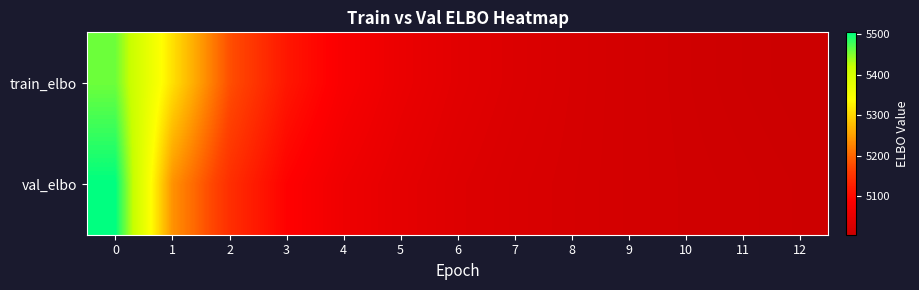

Reading left to right, list all the values displayed in this chart.

train_elbo: 0=5457.9	1=5310.0	2=5181.1	3=5116.3	4=5080.0	5=5057.4	6=5042.5	7=5032.3	8=5024.6	9=5018.5	10=5013.6	11=5009.2	12=5005.4
val_elbo: 0=5504.0	1=5238.4	2=5145.0	3=5090.8	4=5063.7	5=5047.9	6=5035.7	7=5027.9	8=5023.3	9=5018.5	10=5014.6	11=5012.2	12=5008.9